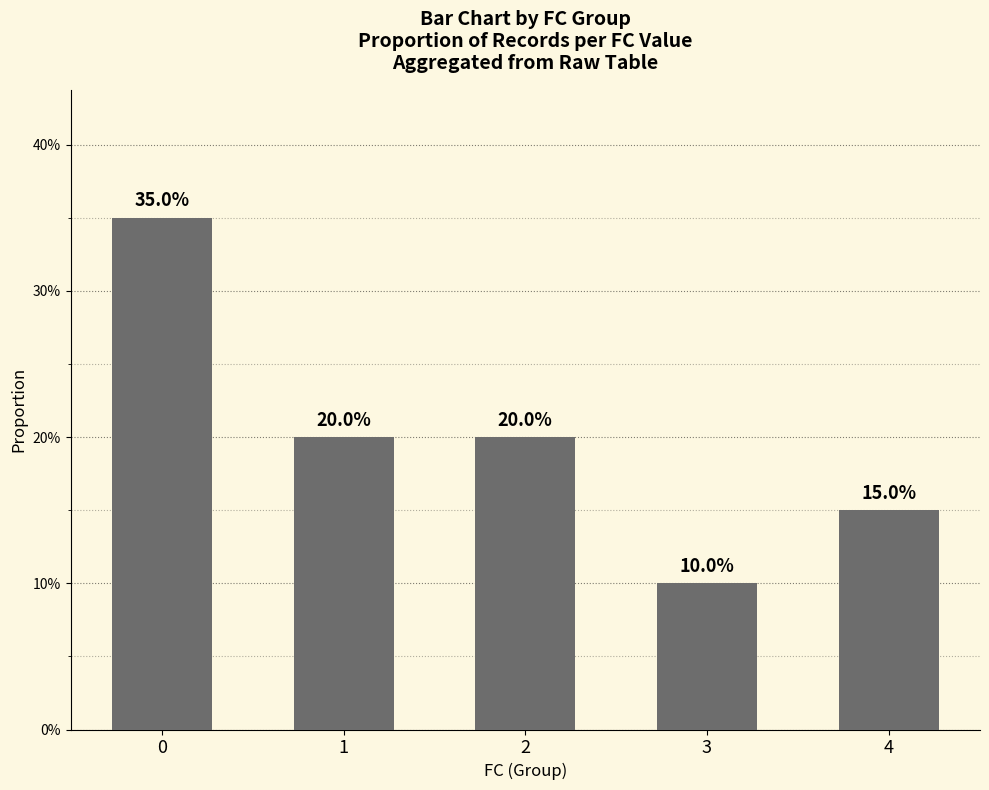

Reading right to left, list all the values displayed in this chart.

0.1	0.1	0.2	0.2	0.3